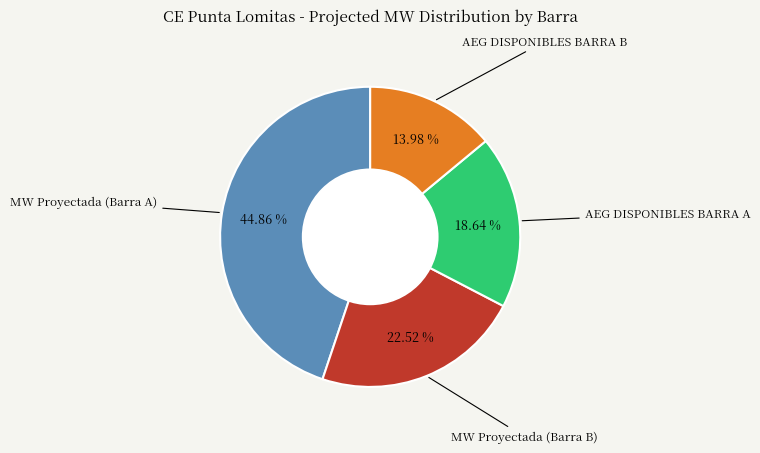

Is there a majority slice in this chart?

No